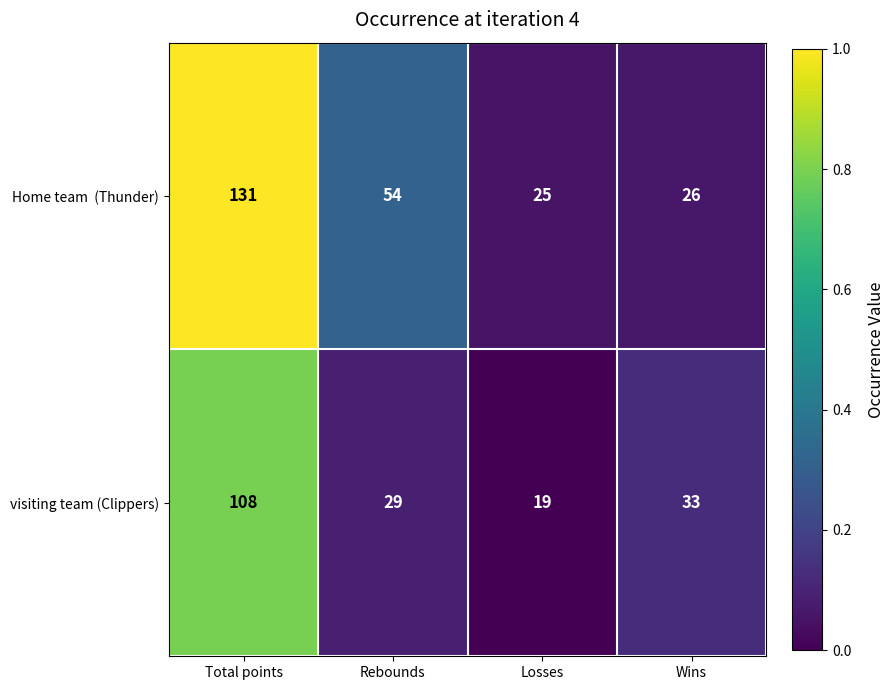

The value of visiting team (Clippers) at Total points is 108. True or false?

True